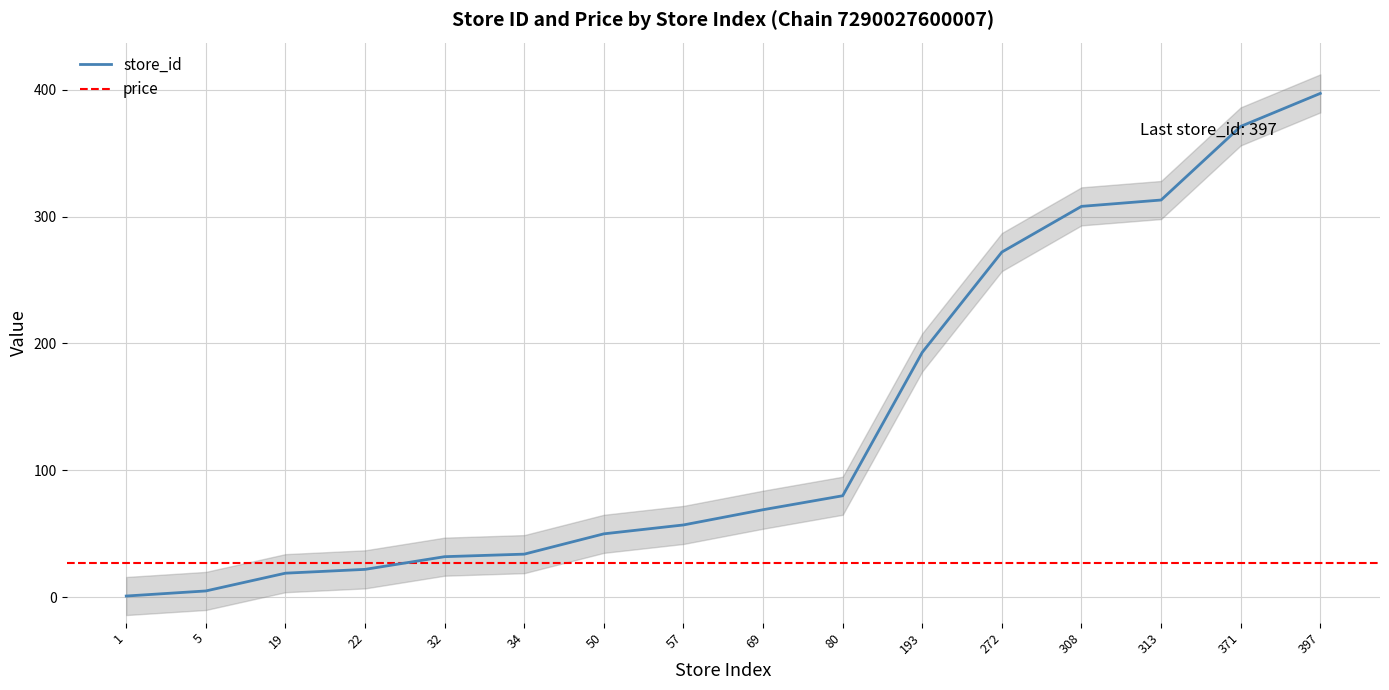

The value at 5 is 7. True or false?

False